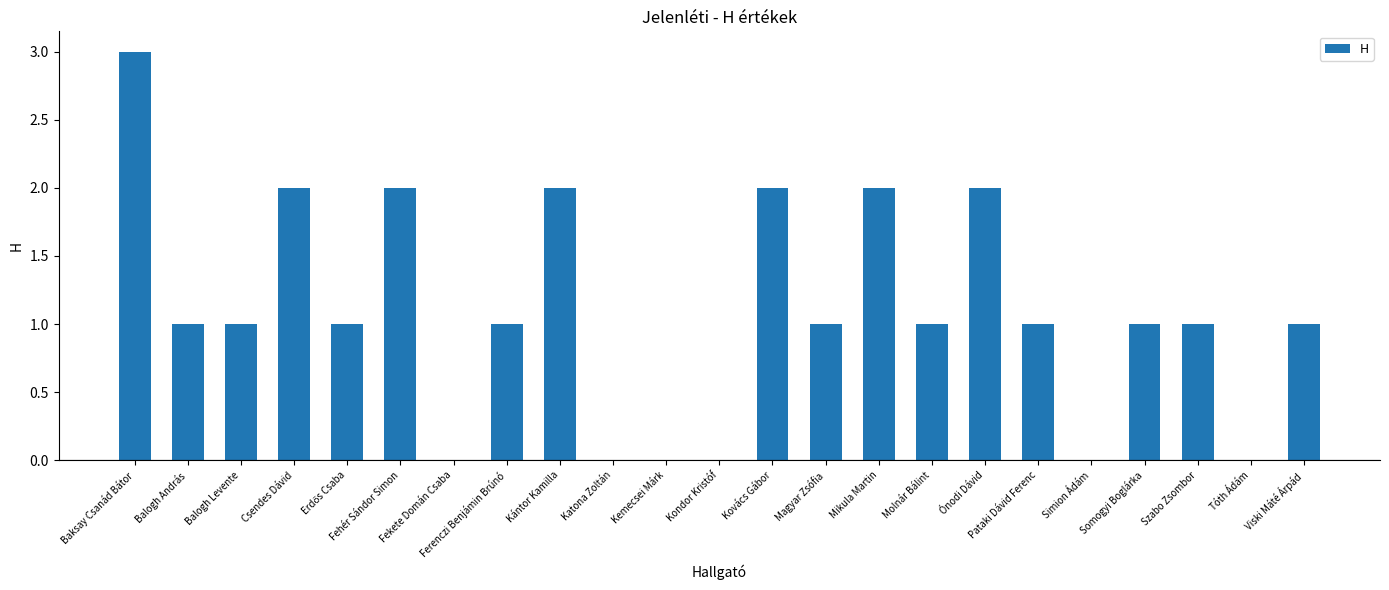

What is the sum of all values?

25